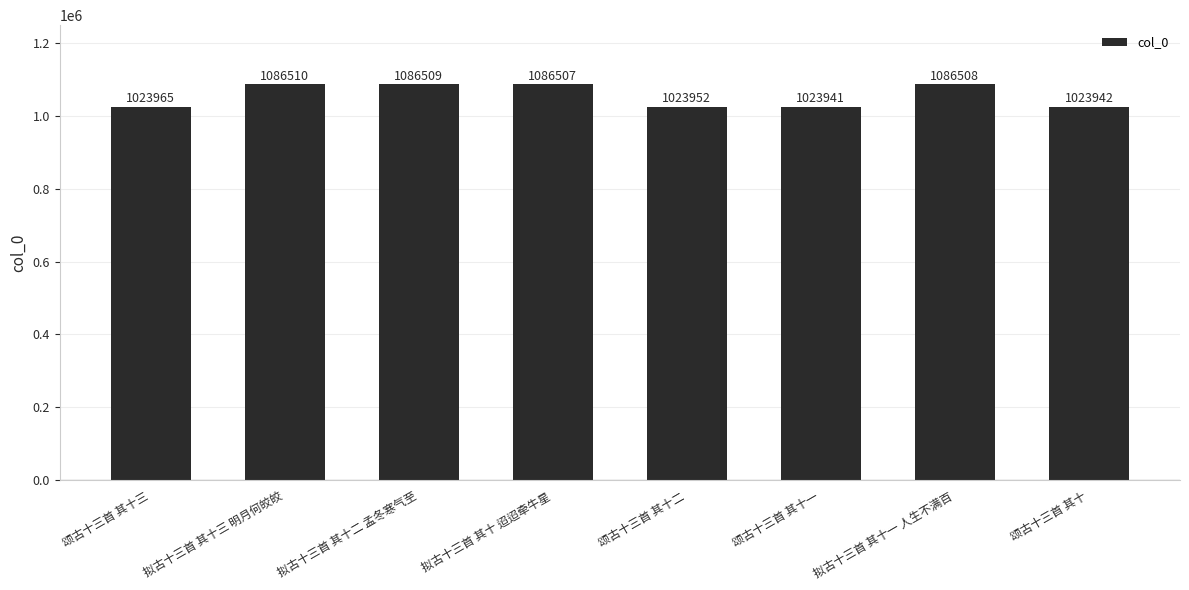

What is the greatest value displayed?

1086510